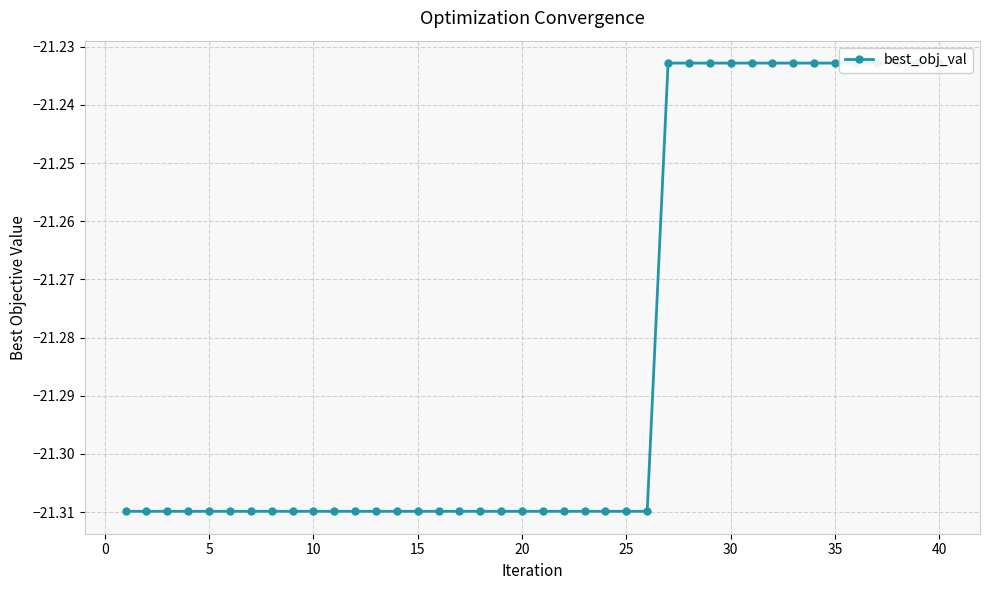

Reading left to right, transcribe all the data shown in this chart.

-21.3	-21.3	-21.3	-21.3	-21.3	-21.3	-21.3	-21.3	-21.3	-21.3	-21.3	-21.3	-21.3	-21.3	-21.3	-21.3	-21.3	-21.3	-21.3	-21.3	-21.3	-21.3	-21.3	-21.3	-21.3	-21.3	-21.2	-21.2	-21.2	-21.2	-21.2	-21.2	-21.2	-21.2	-21.2	-21.2	-21.2	-21.2	-21.2	-21.2